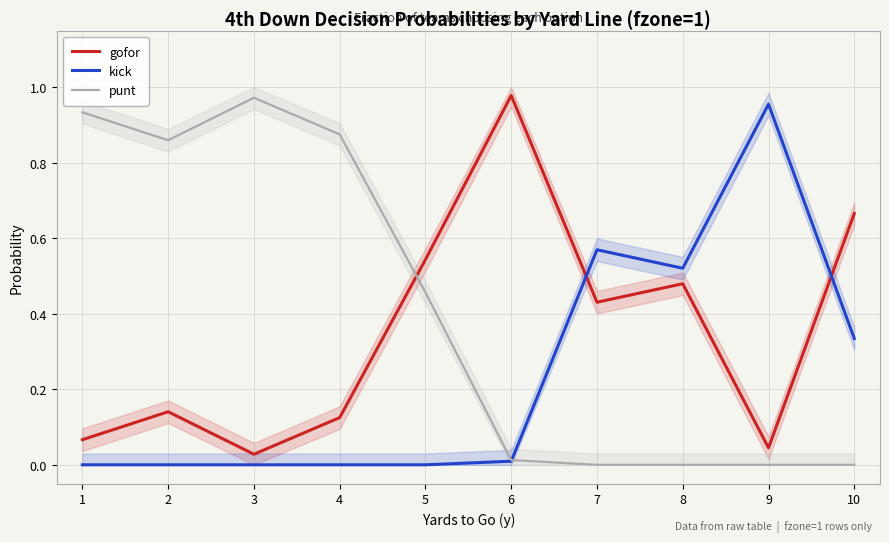

What are all the series names shown in the legend?

gofor, kick, punt